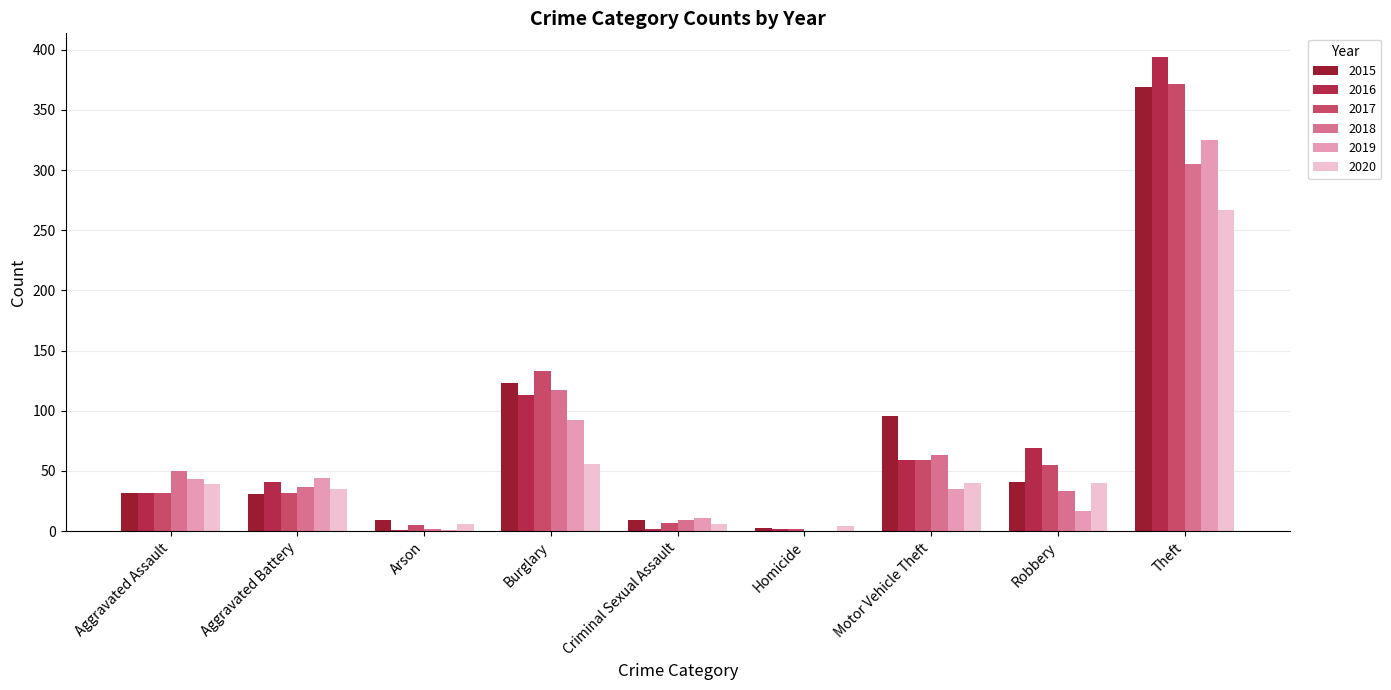

Count the number of data series in this chart.

6